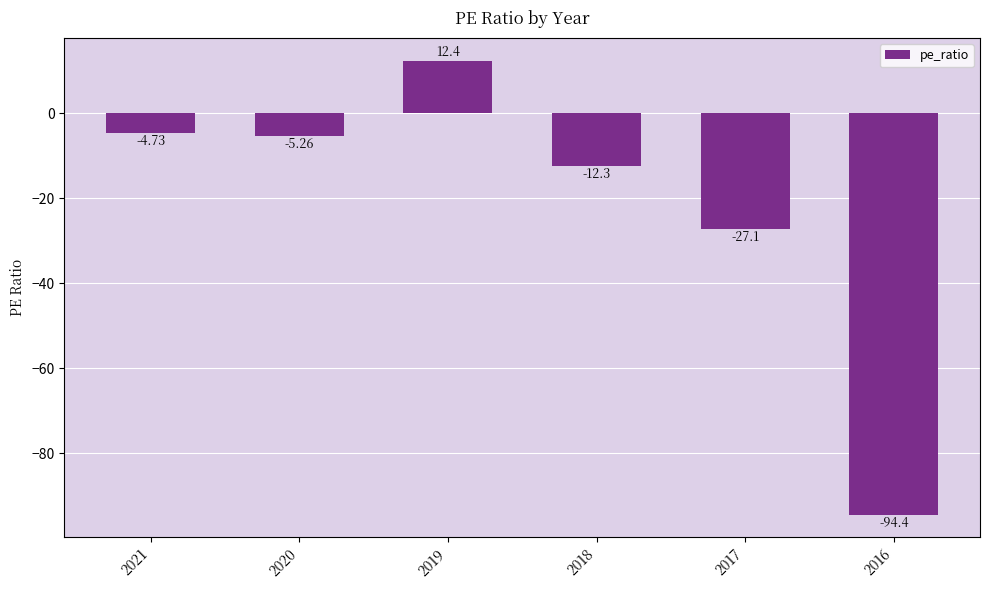

List the labels in order of value, largest first.

2019, 2021, 2020, 2018, 2017, 2016